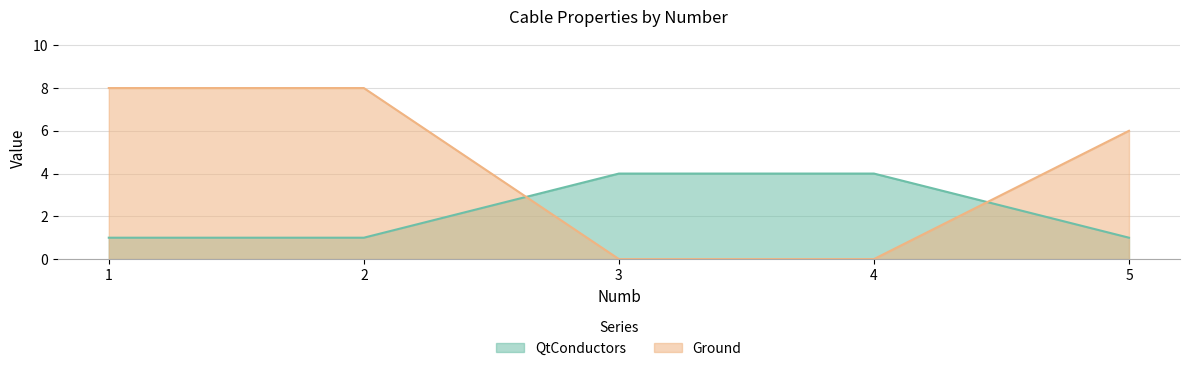

Reading left to right, extract all data points from this chart.

QtConductors: 1=1	2=1	3=4	4=4	5=1
Ground: 1=8	2=8	3=0	4=0	5=6